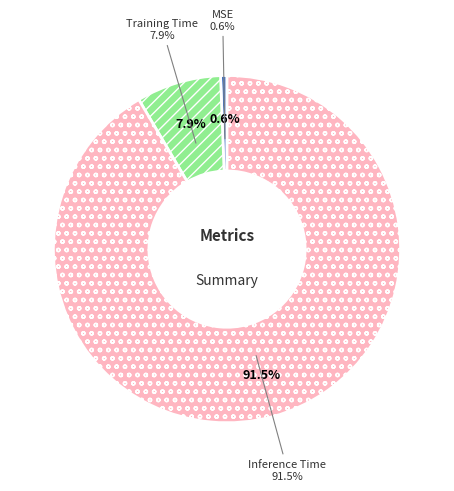

To the nearest percent, what is the difference between the largest and smallest slice percentages?

91%